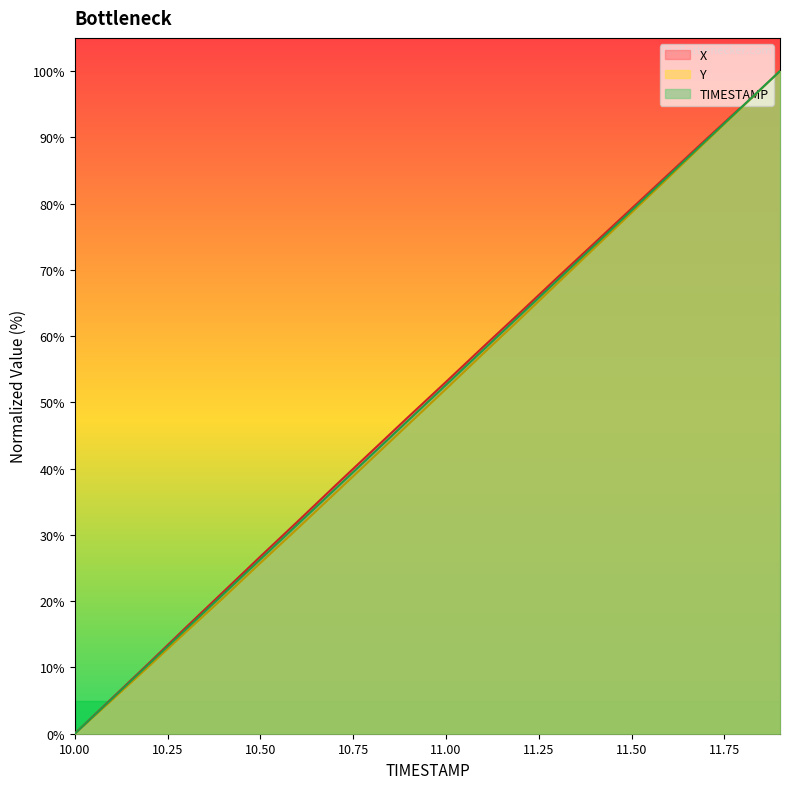

At how many categories does at least one series exceed 34?

13